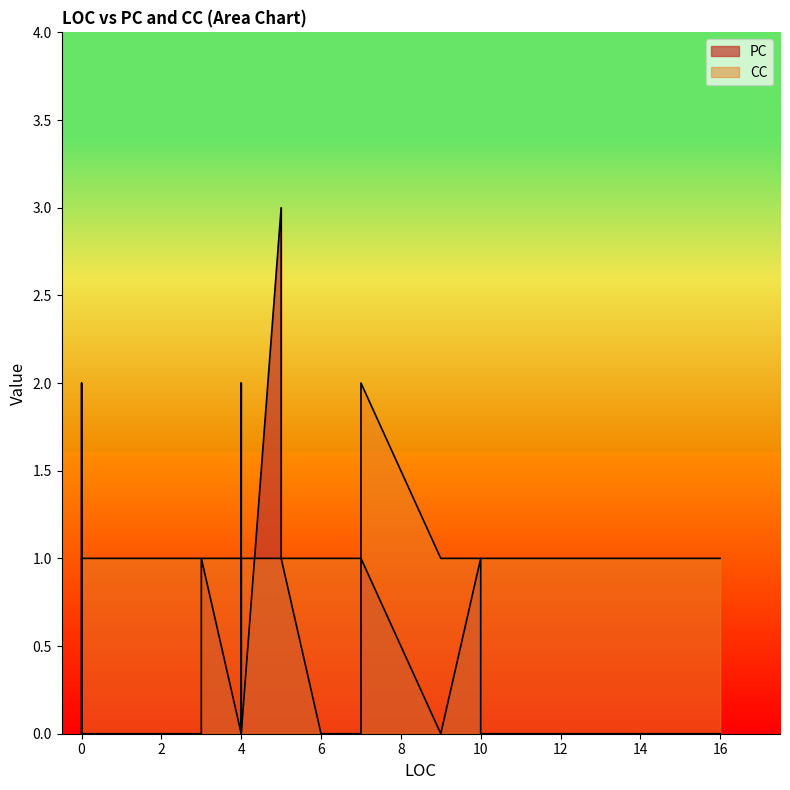

What is the sum of all CC values?

34